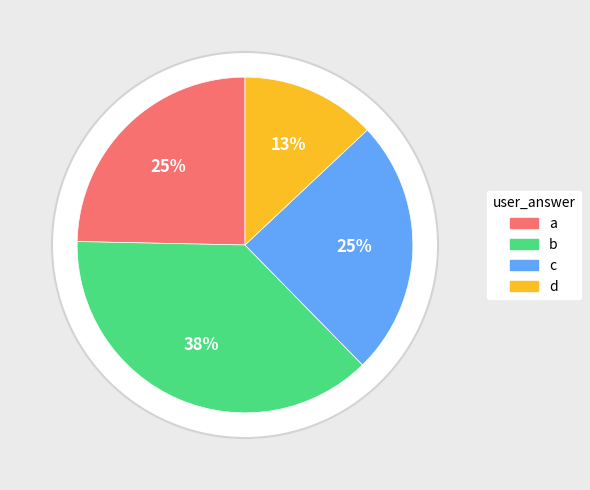

Is it true that a is 25% of the pie?

True